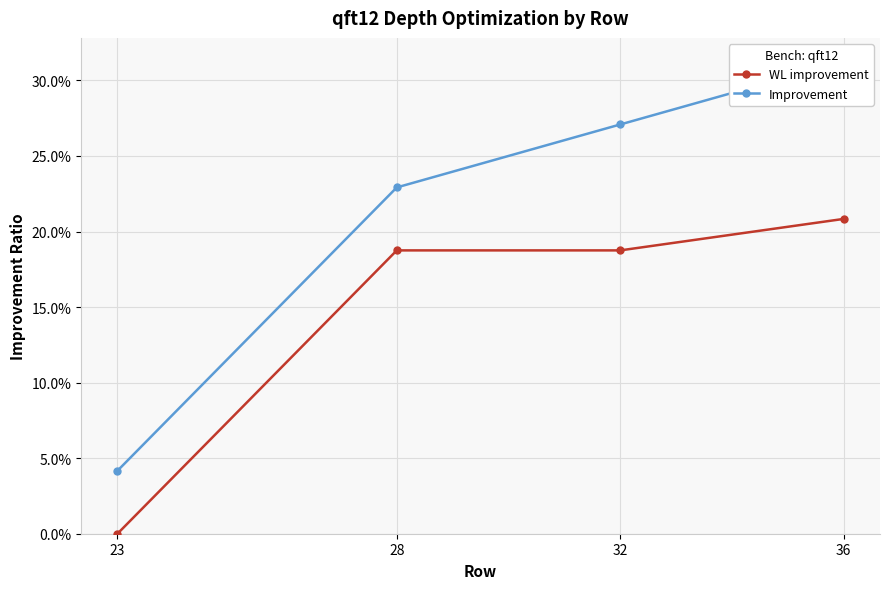

What is the difference between the maximum and minimum values in the Improvement series?

0.3